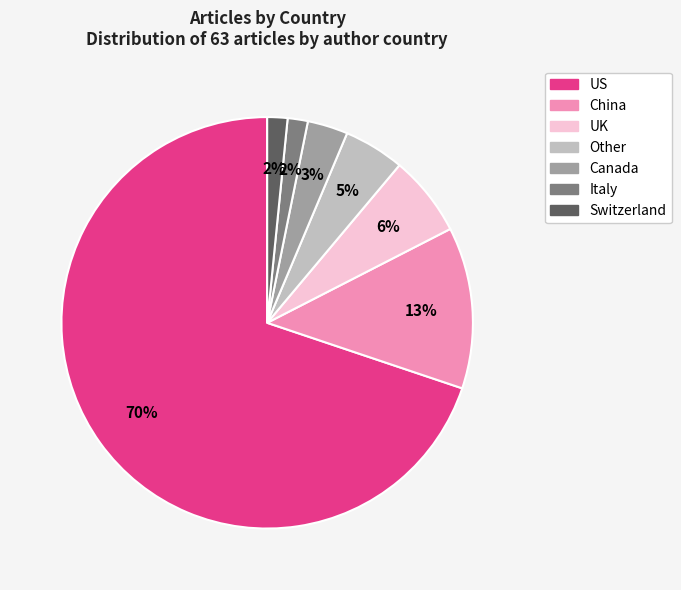

To the nearest percent, what is the combined percentage of Canada and Other?

8%